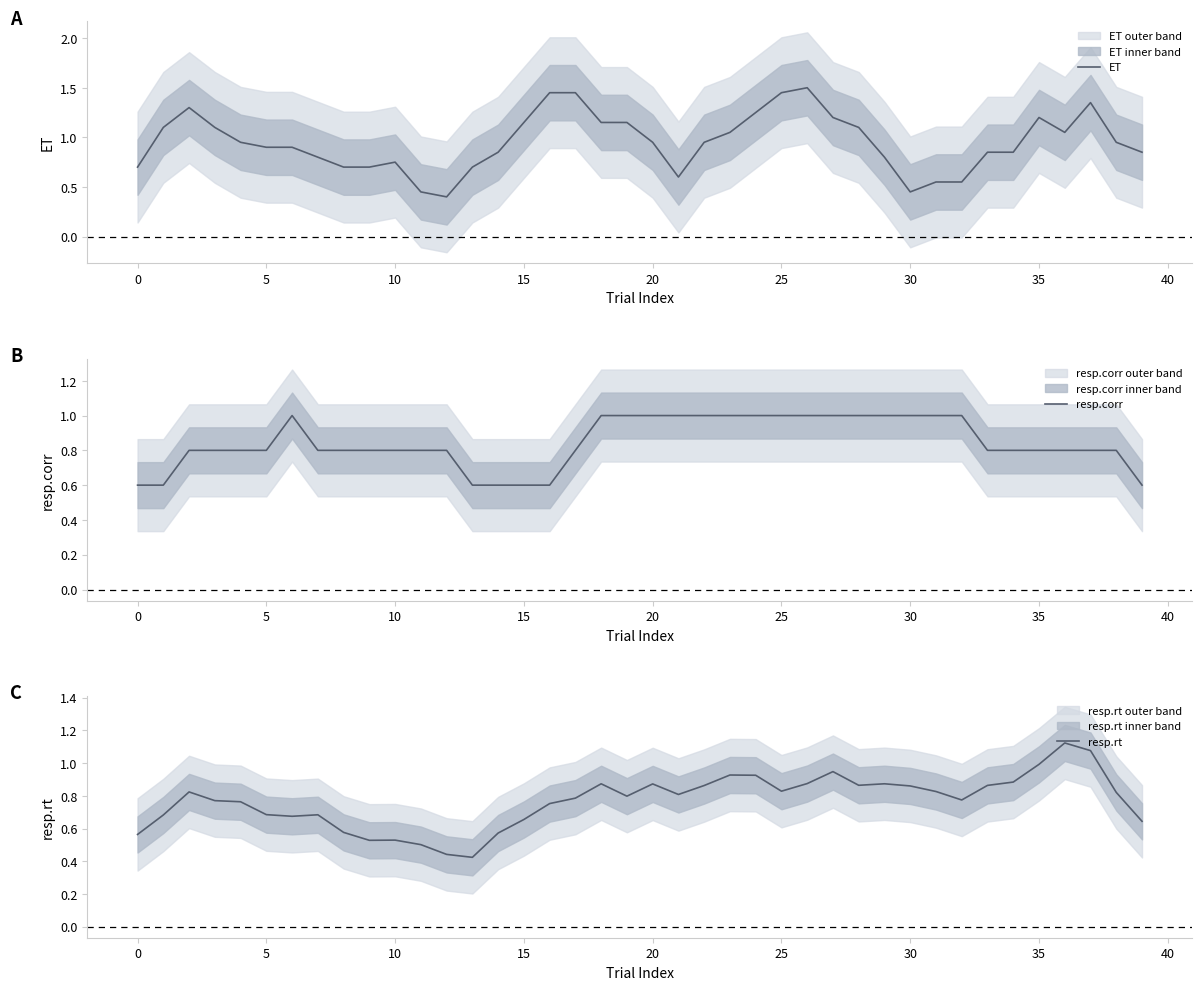

At how many categories does at least one series exceed 0?

40